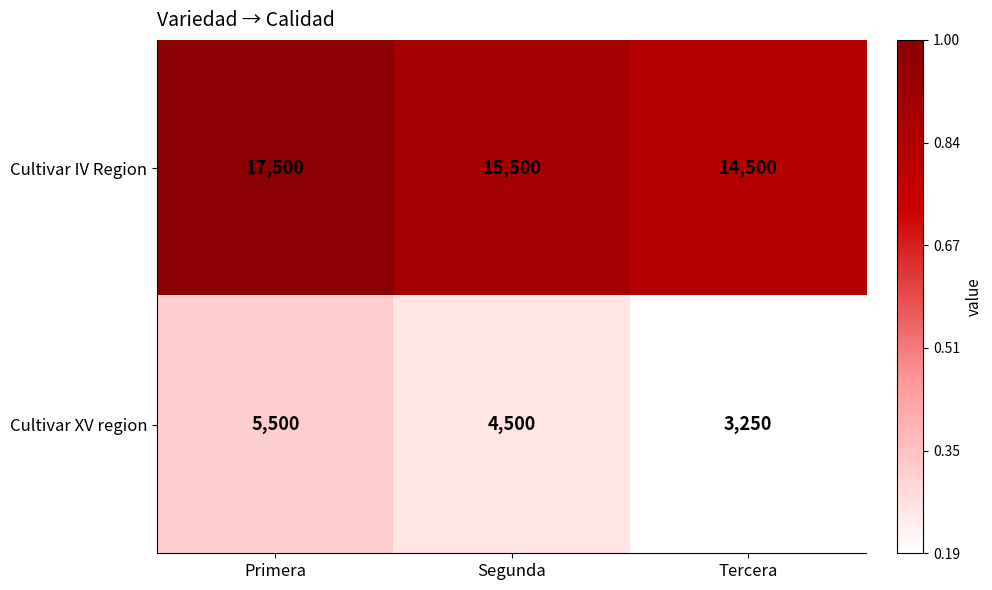

Count the number of data series in this chart.

2